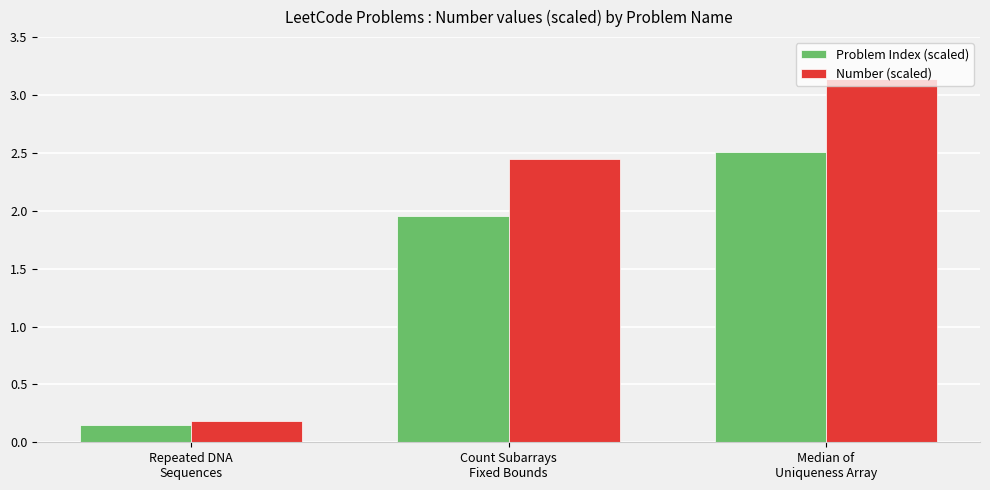

At which category is the sum across all series the highest?

Median of
Uniqueness Array